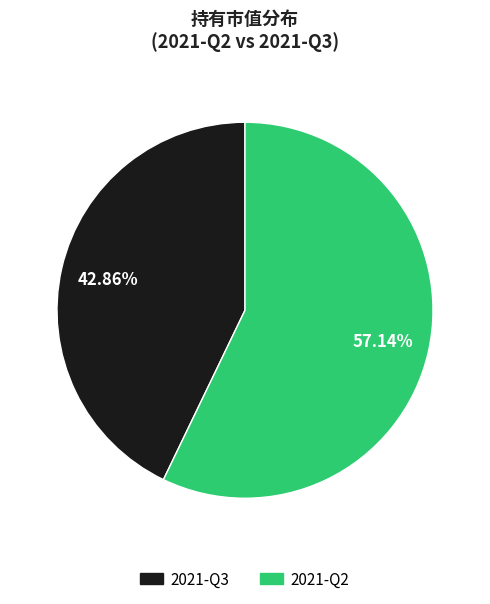

Which slice is the largest?

2021-Q2